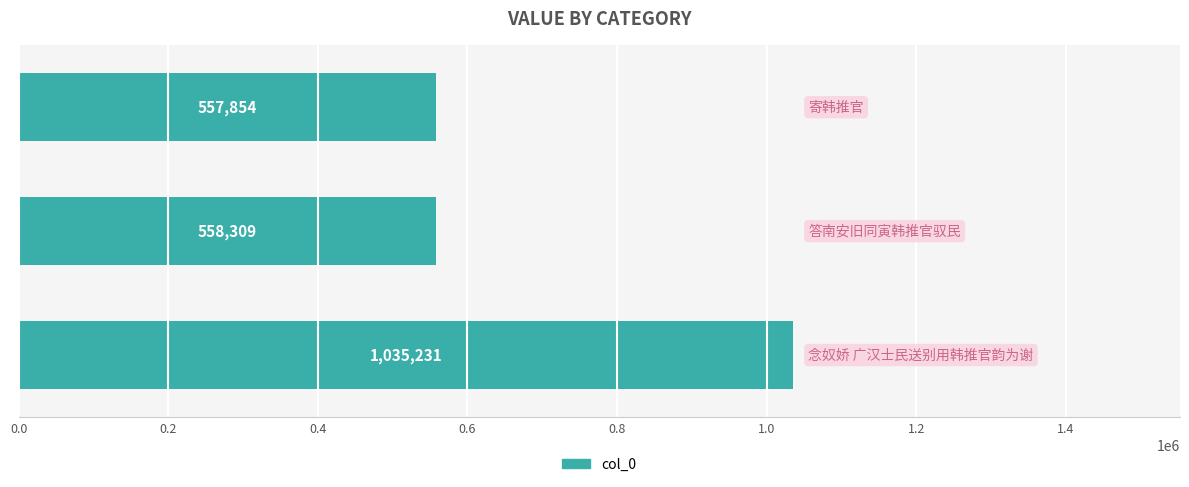

What is the greatest value displayed?

1035231